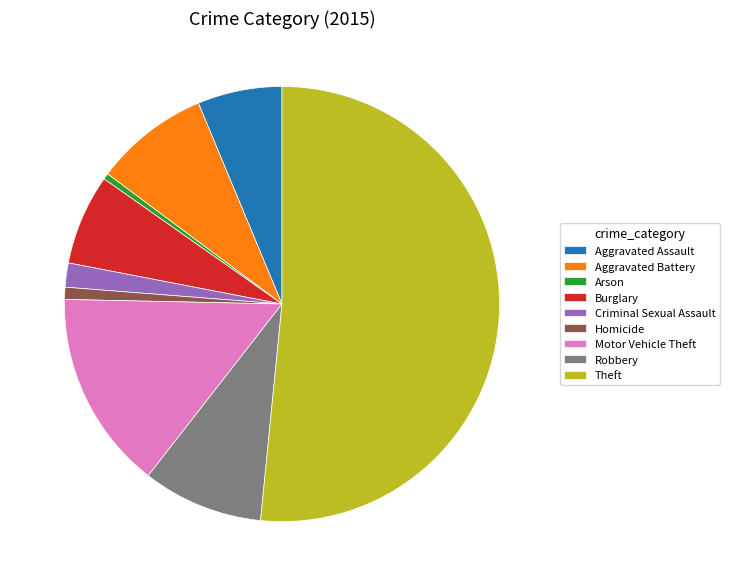

Which slice is the largest?

Theft